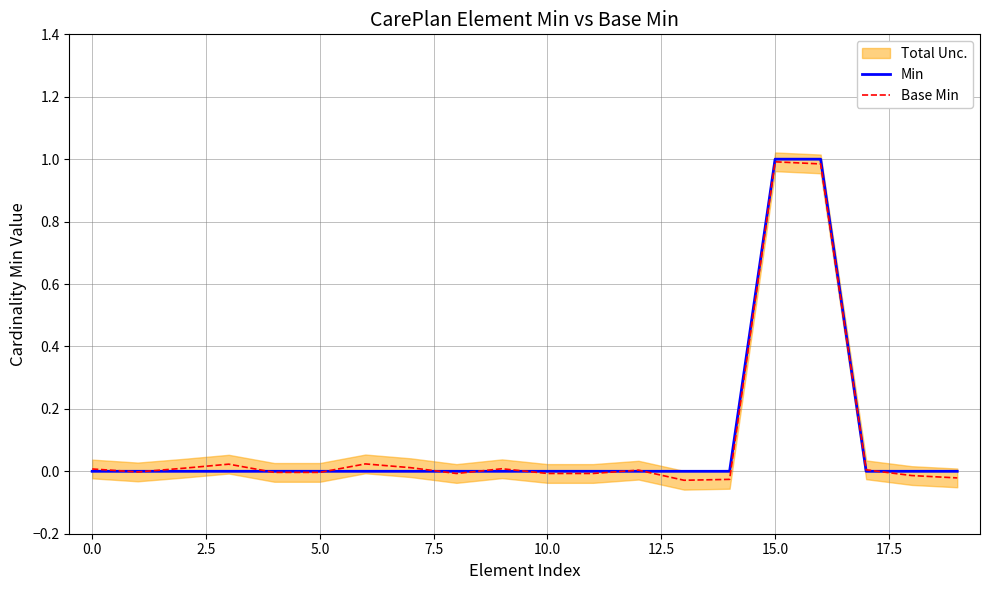

At how many categories does at least one series exceed 0?

10